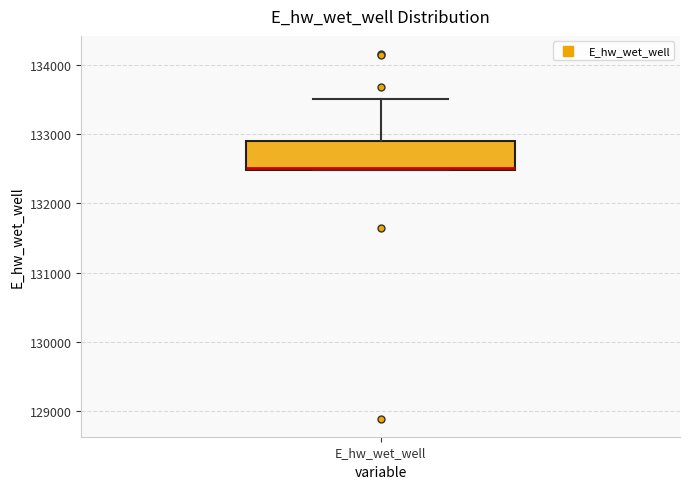

Transcribe this box plot: give where the median line is, the range the box spans, and where the two whiskers end, as read against the y-axis. The values are not printed on the chart, so give them approximately, as read against the axis.

median 132500, box 132500 to 132900, whiskers 132500 to 133500